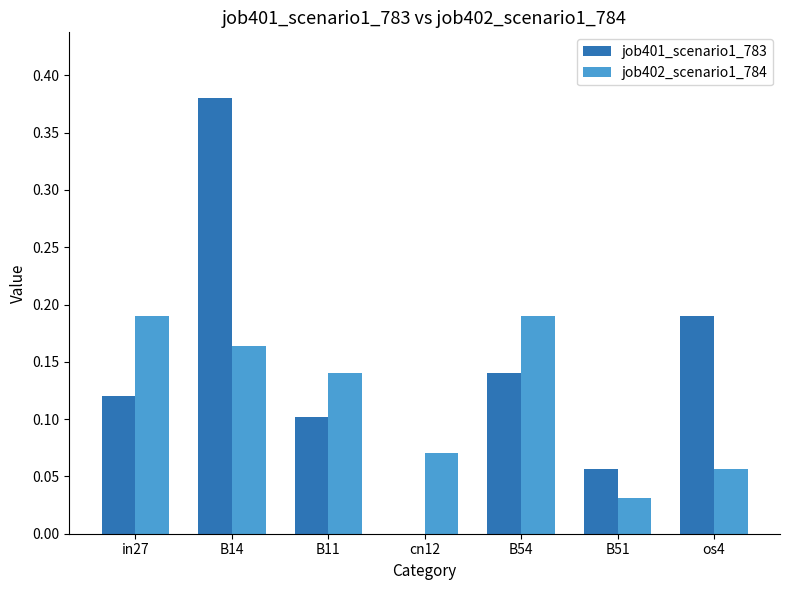

How many job402_scenario1_784 values are between 0 and 1?

7